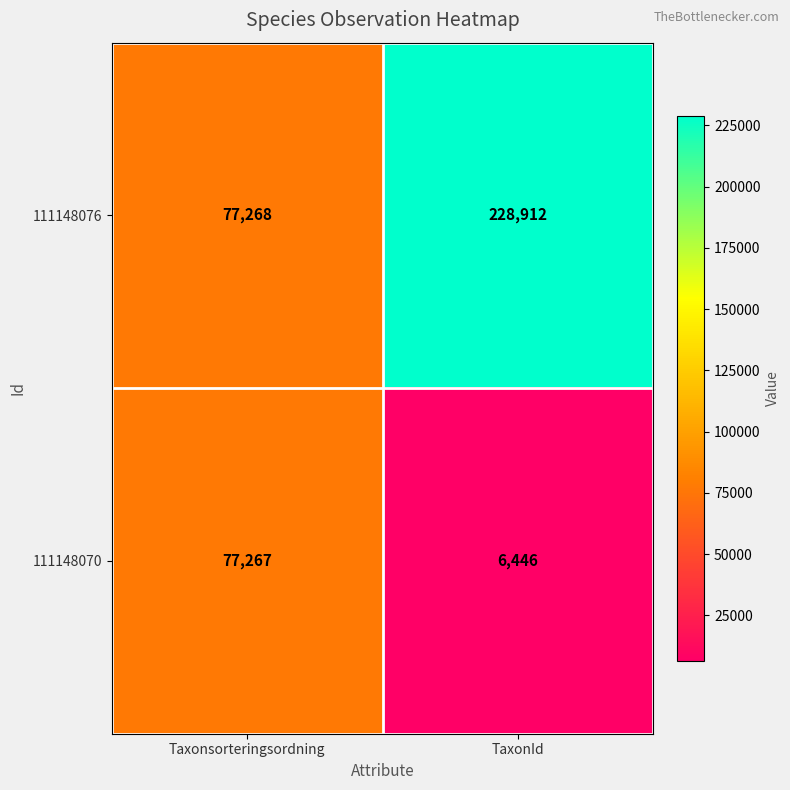

What is the sum of all 111148076 values?

306180